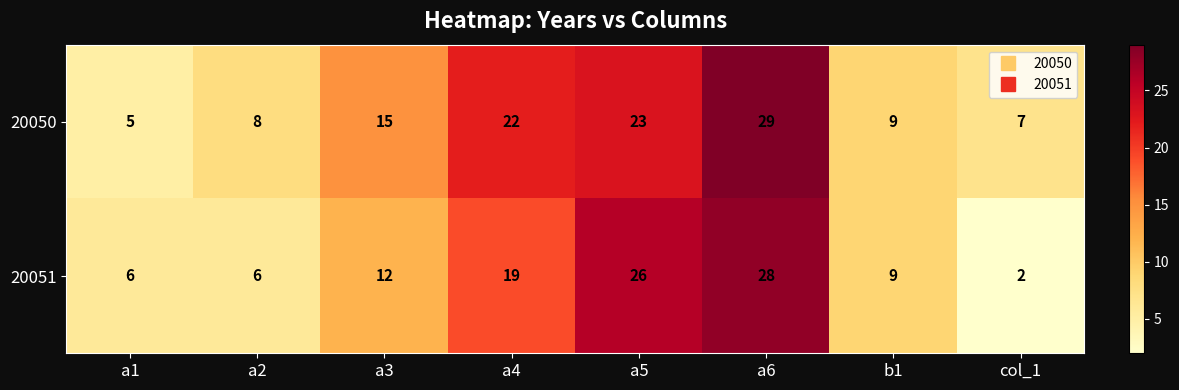

What is the sum of the 20050 values at a5 and b1?

32